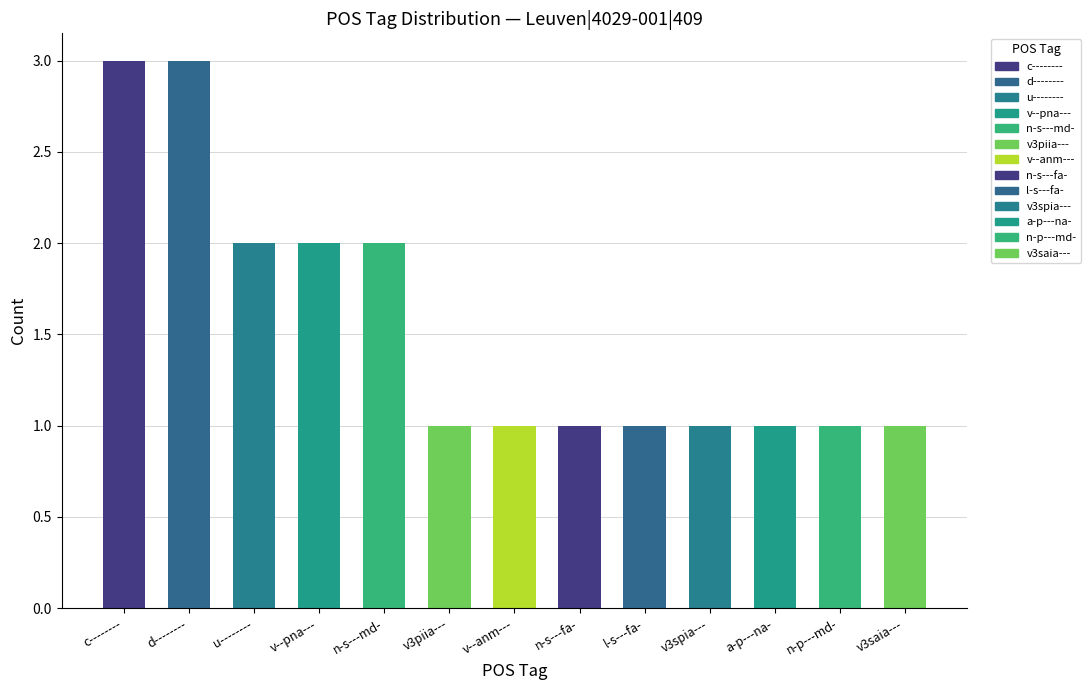

The chart shows a value of 1 at 5. True or false?

False